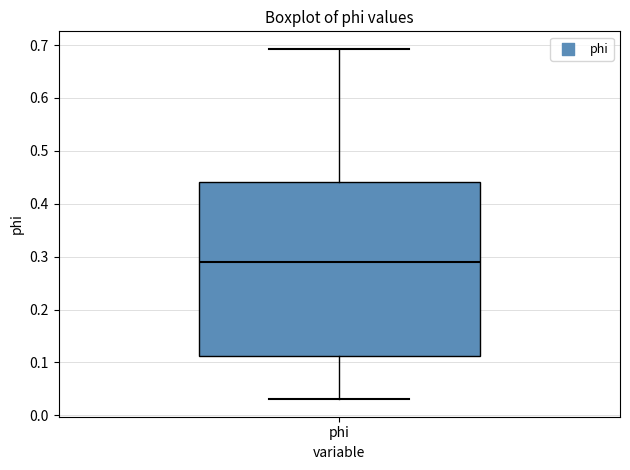

Where does the upper whisker of the box for phi end on the y-axis? The values are not printed on the chart, so give them approximately, as read against the axis.

0.69